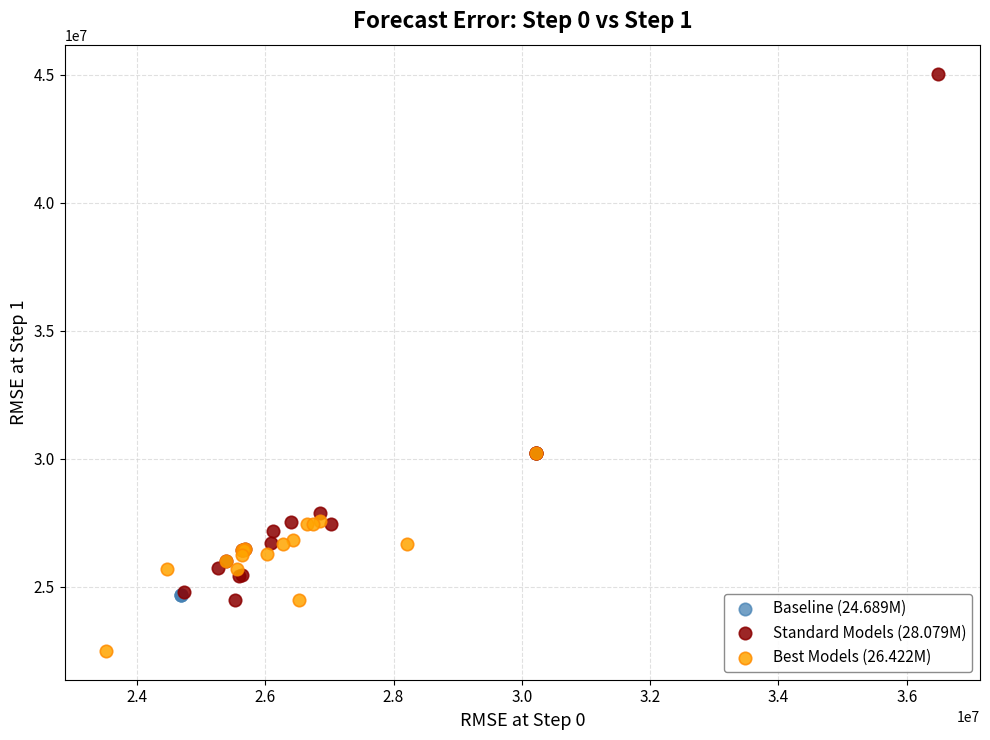

Which series reaches the minimum Y coordinate?

Best Models (26.422M)